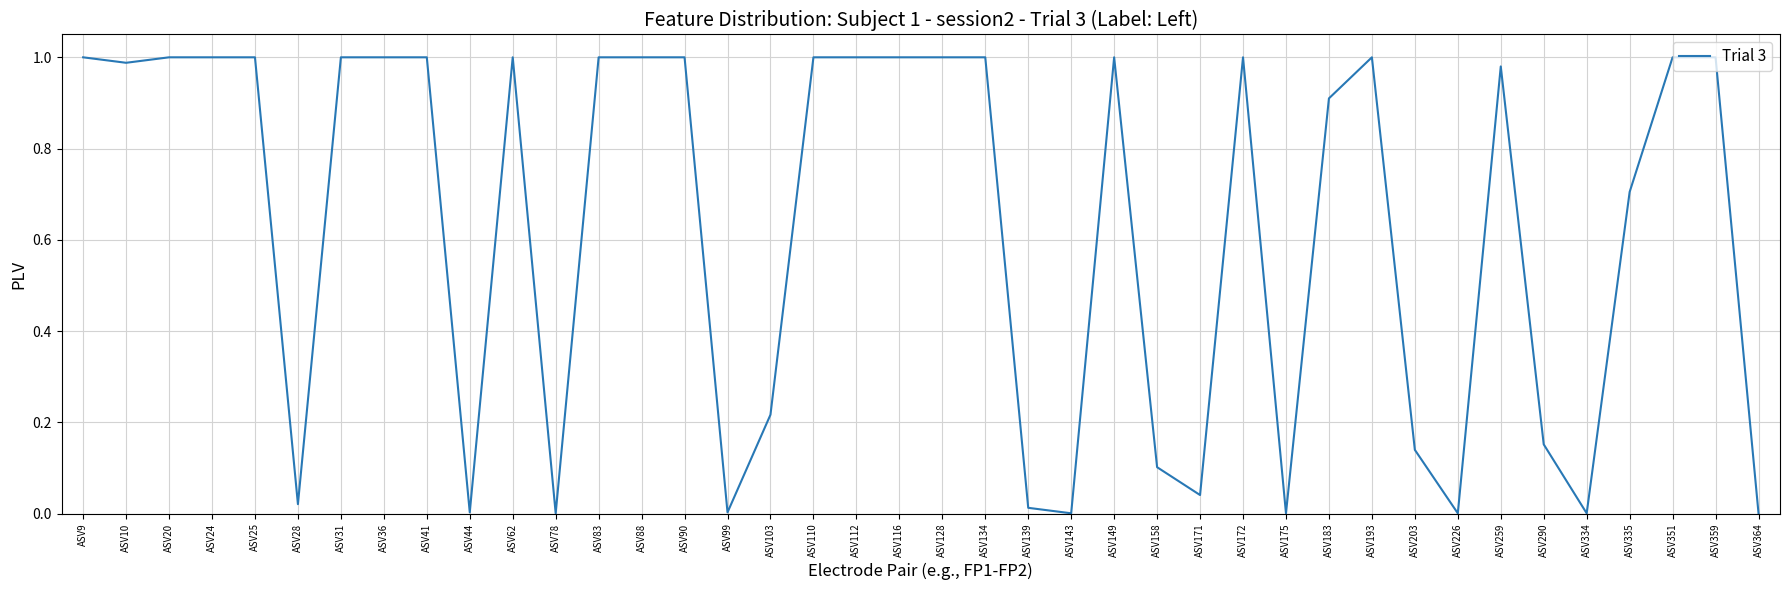

Which has a higher value, ASV103 or ASV90?

ASV90